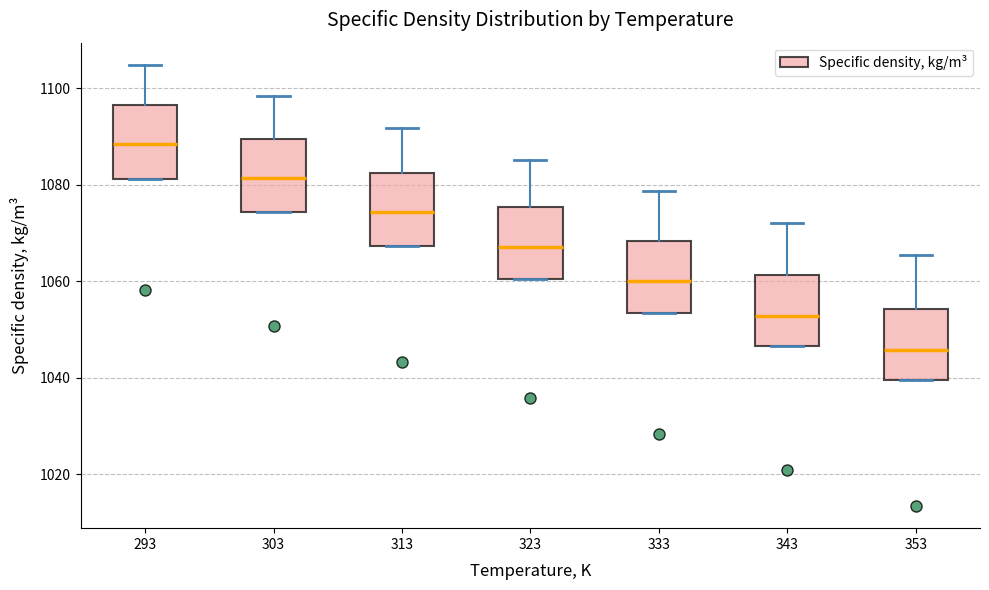

Reading left to right, transcribe this box plot: for each box, give where its median line is, the range the box spans, and where its two whiskers end, as read against the y-axis. The values are not printed on the chart, so give them approximately, as read against the axis.

293: median 1088, box 1082 to 1096, whiskers 1082 to 1104
303: median 1082, box 1074 to 1090, whiskers 1074 to 1098
313: median 1074, box 1068 to 1082, whiskers 1068 to 1092
323: median 1068, box 1060 to 1076, whiskers 1060 to 1086
333: median 1060, box 1054 to 1068, whiskers 1054 to 1078
343: median 1052, box 1046 to 1062, whiskers 1046 to 1072
353: median 1046, box 1040 to 1054, whiskers 1040 to 1066